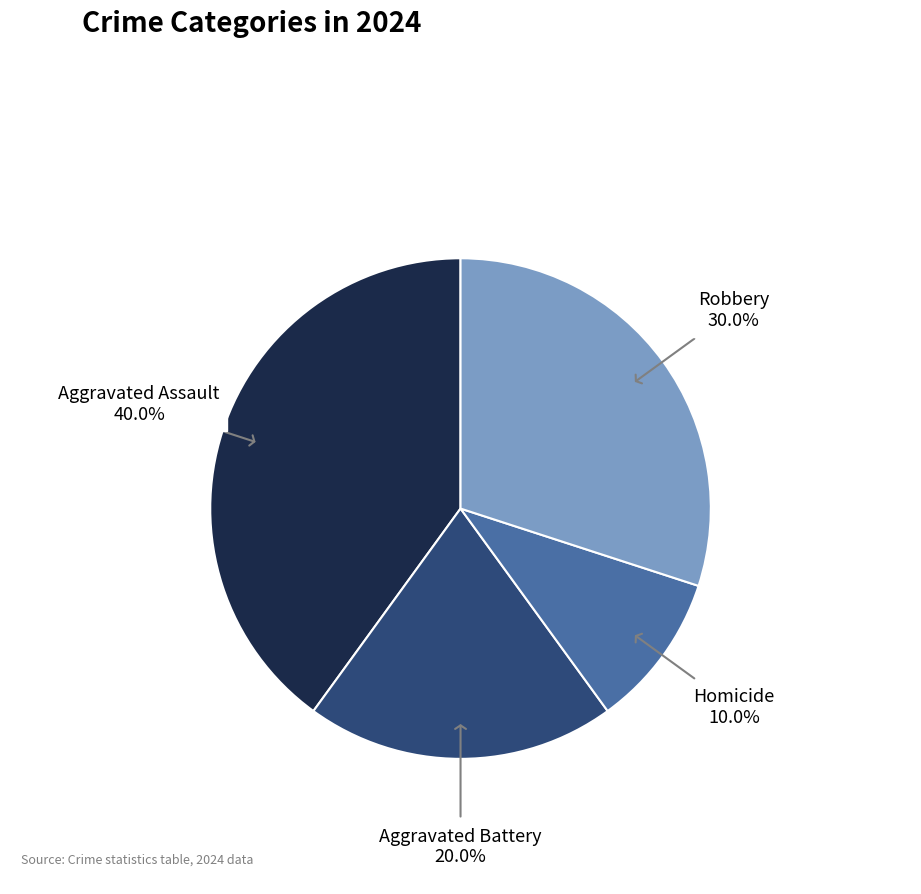

What is the largest slice in the pie chart?

Aggravated Assault